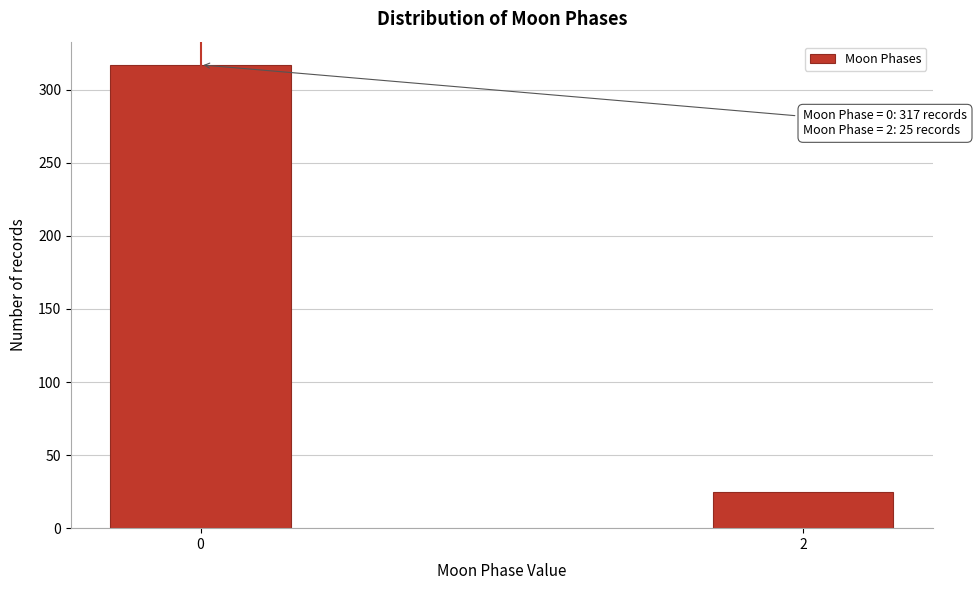

Reading left to right, list all the values displayed in this chart.

0=317	2=25